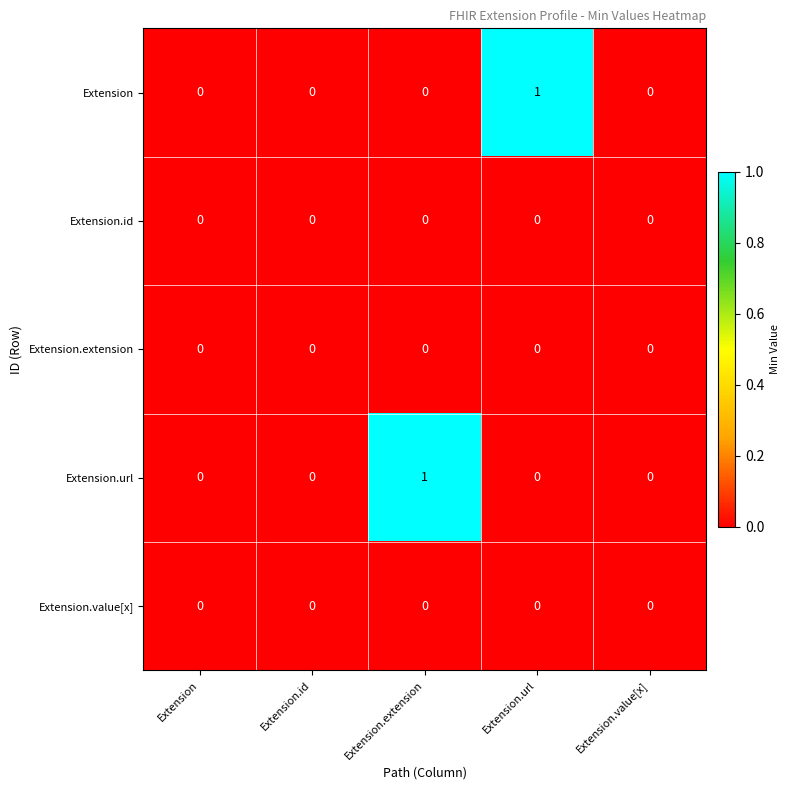

Between Extension.extension and Extension.value[x], which series saw the biggest shift?

Extension.url